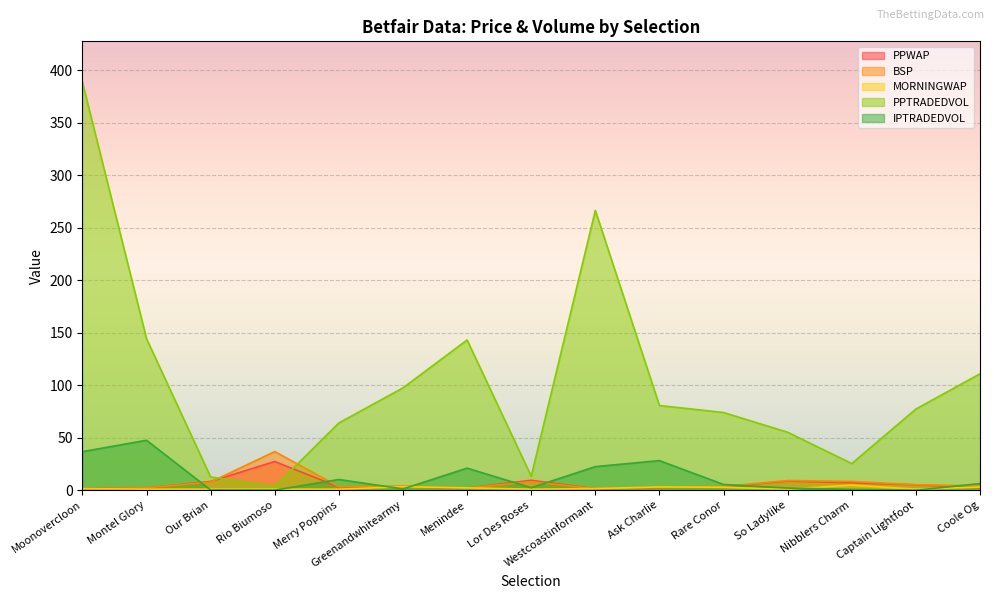

At which label is PPWAP closest to 14?

Lor Des Roses